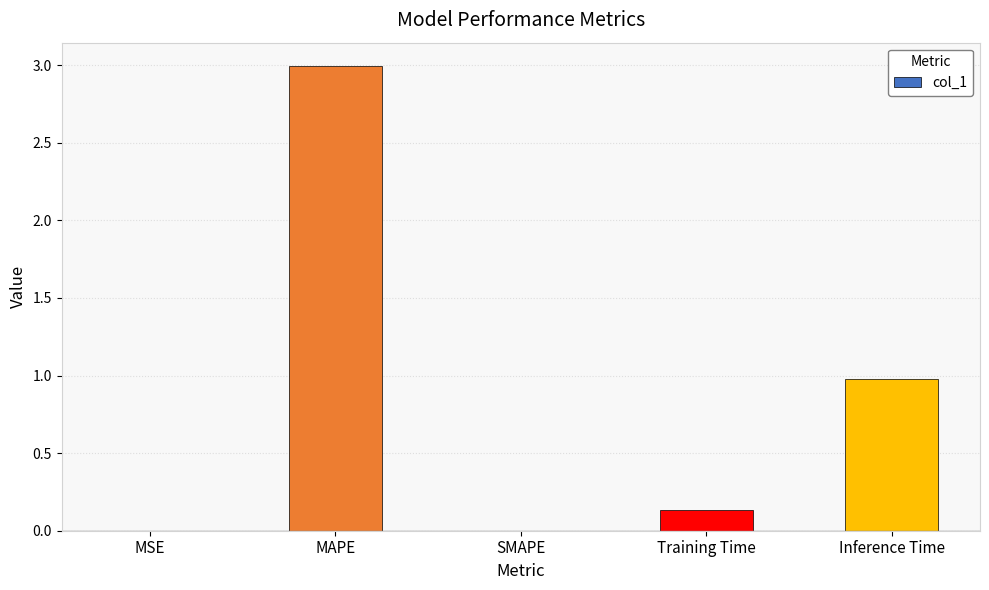

Are the bars horizontal?

No